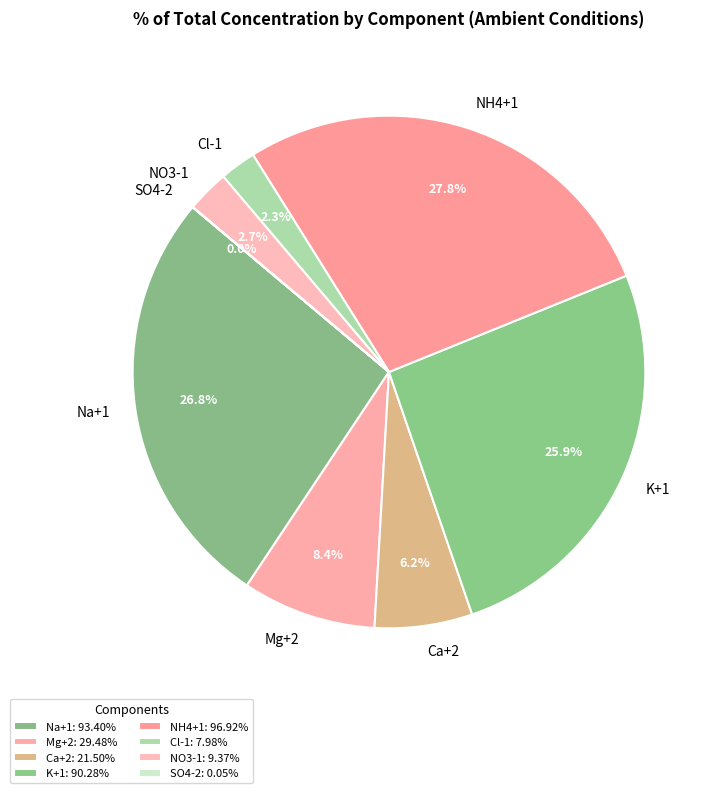

Is it true that NH4+1 is 19% of the pie?

False